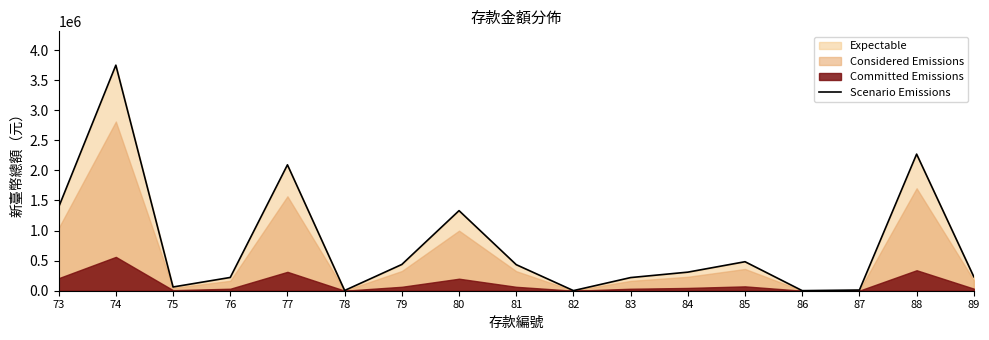

Approximately how many times larger is the value at 75 compared to 78?

15.4